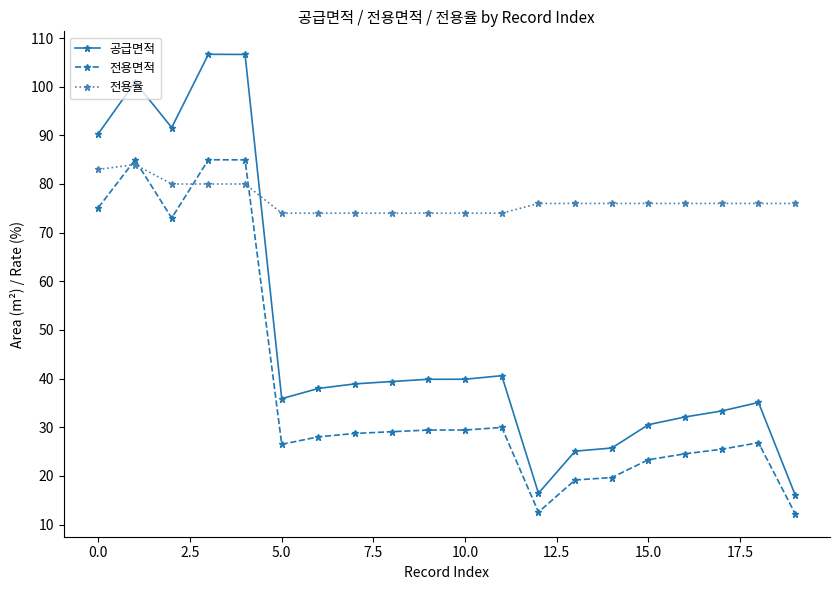

Rank the series by their average value, from highest to lowest.

전용율, 공급면적, 전용면적